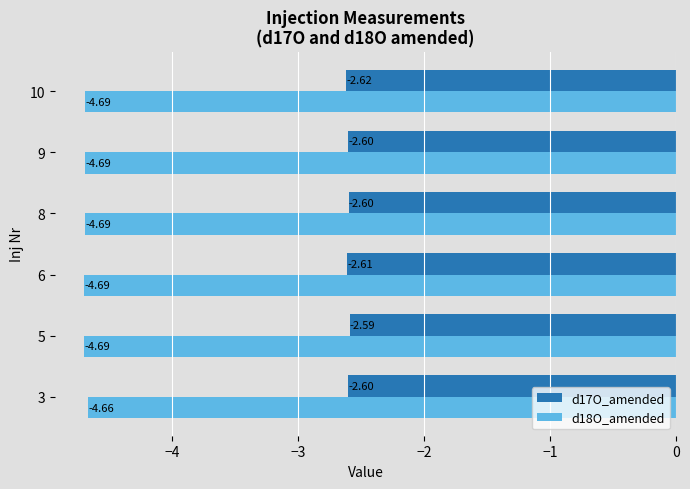

How many categories are shown in the chart?

6